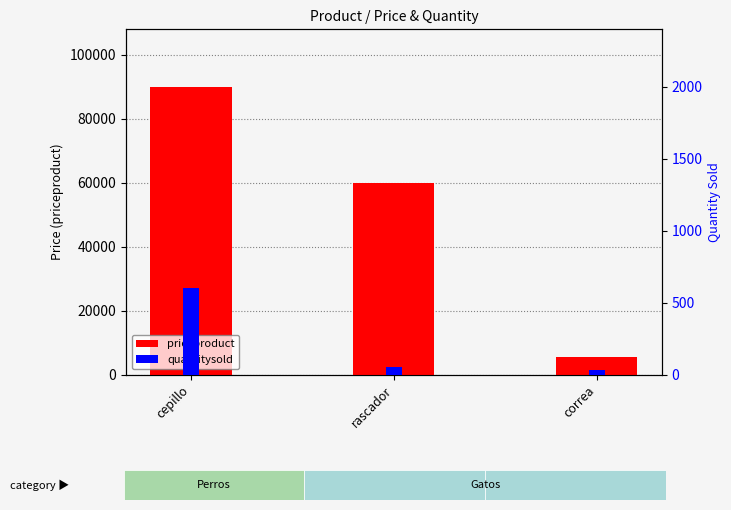

What is the label of the 1st bar from the left?

cepillo